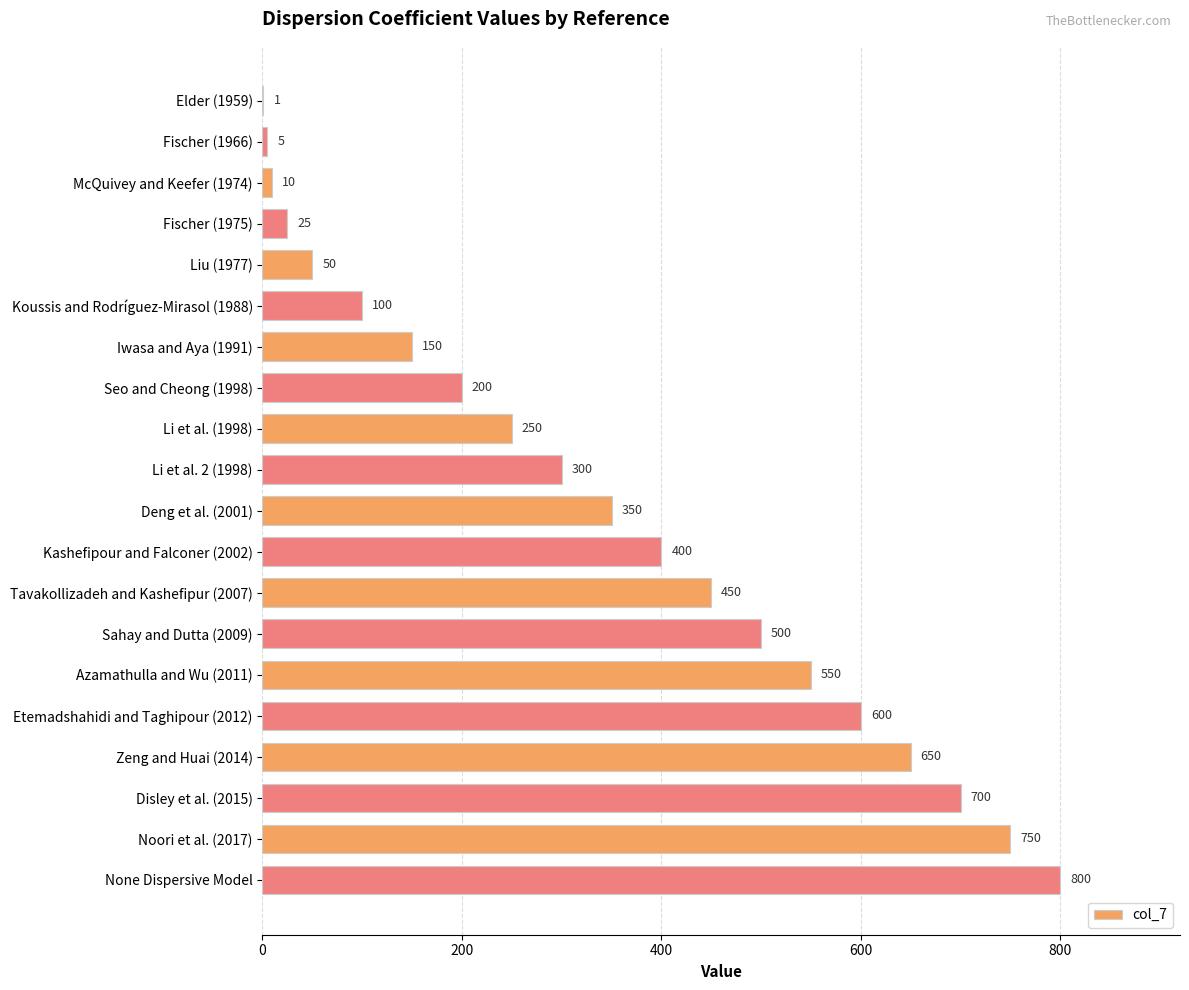

What is the sum of the values at Elder (1959) and Liu (1977)?

51